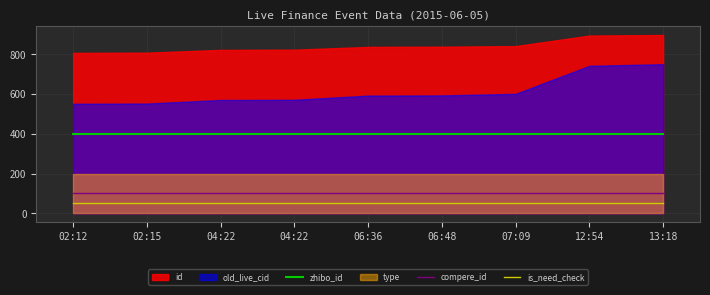

Where is compere_id nearest to the value 100?

02:12